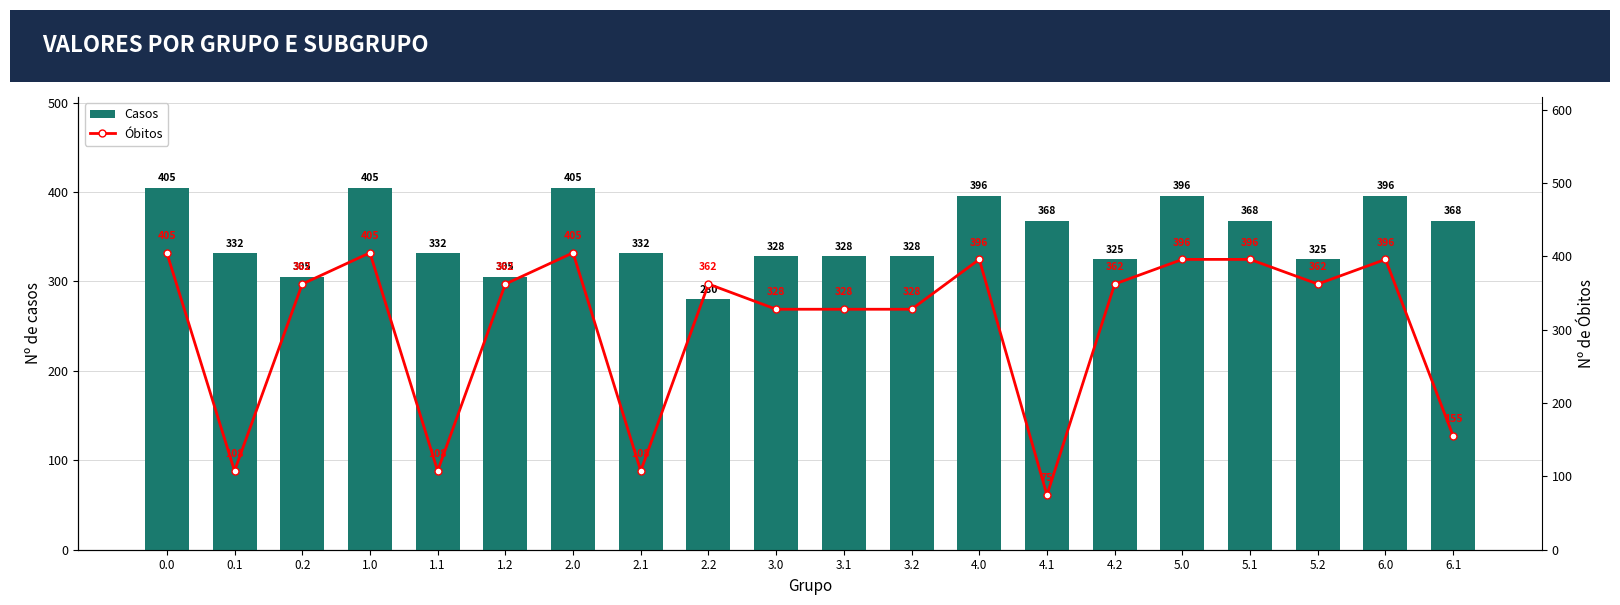

Which series has the widest spread of values?

Óbitos